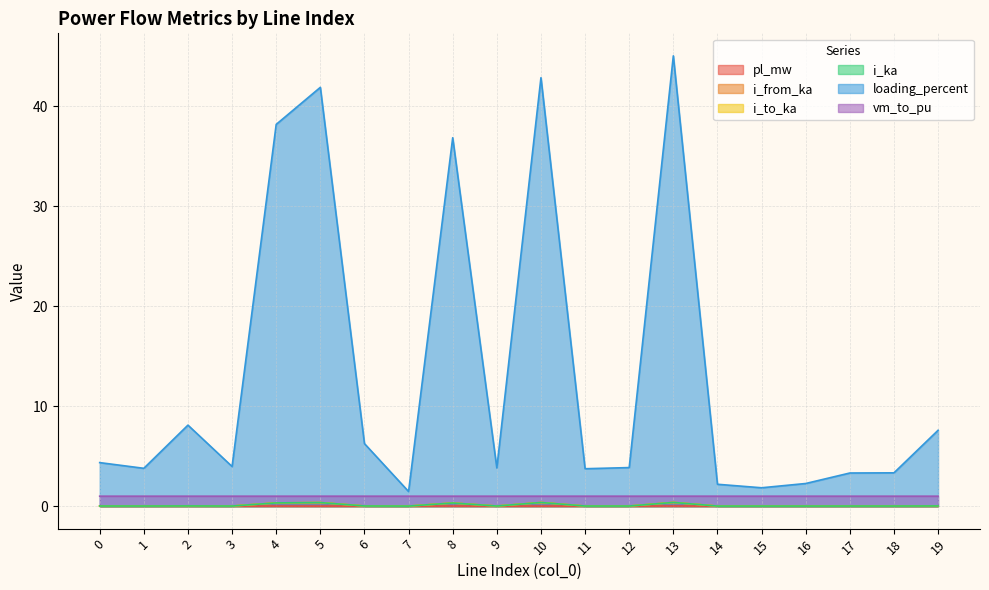

Which series has the largest total across all categories?

loading_percent